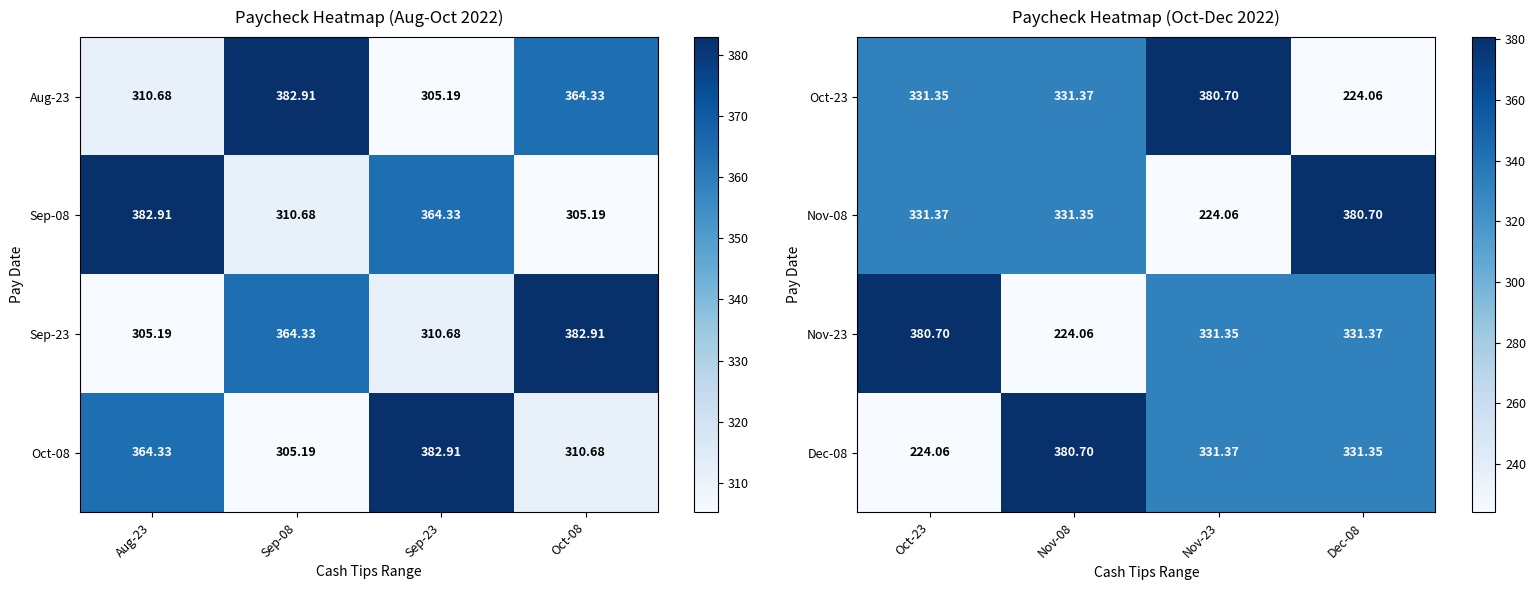

Is the value of Nov-08 at Nov-23 greater than the value of Dec-08 at Dec-08?

No